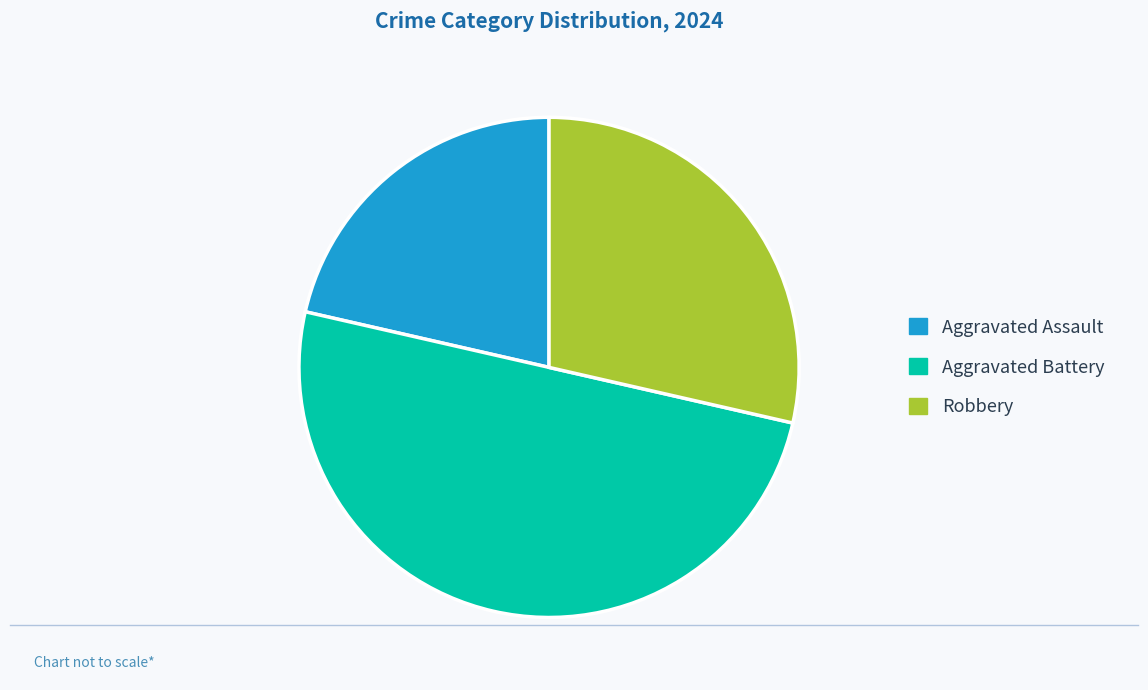

How many segments does this pie chart have?

3